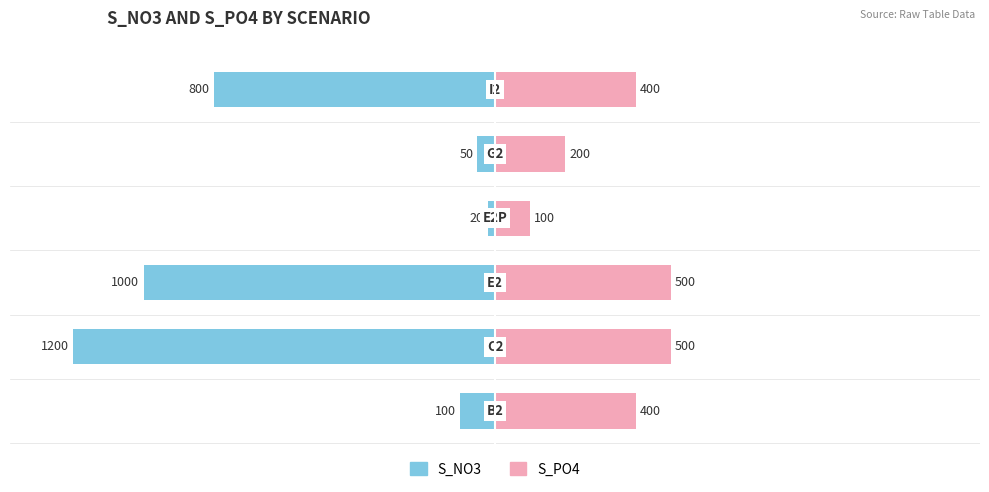

Is the value of S_NO3 at 1 greater than the value of S_PO4 at 4?

No